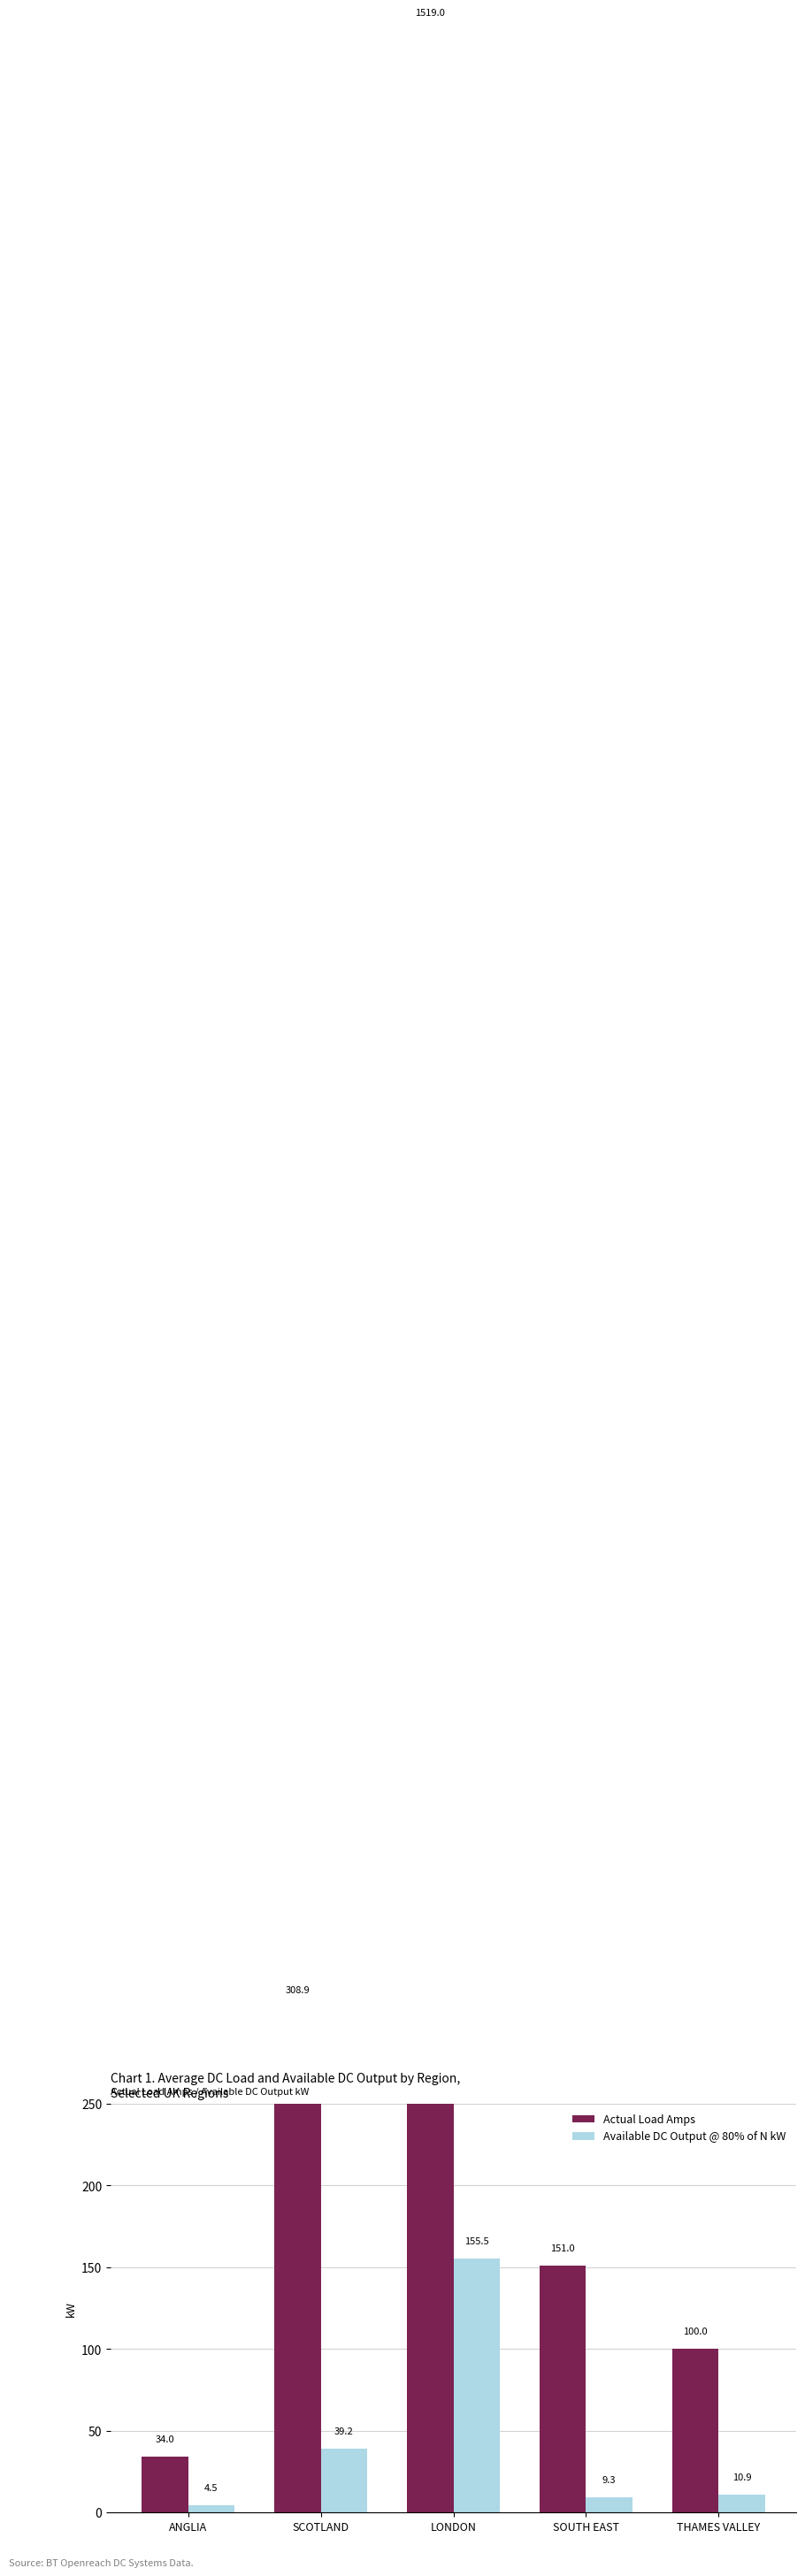

How many values in the Available DC Output @ 80% of N kW series exceed 10?

3